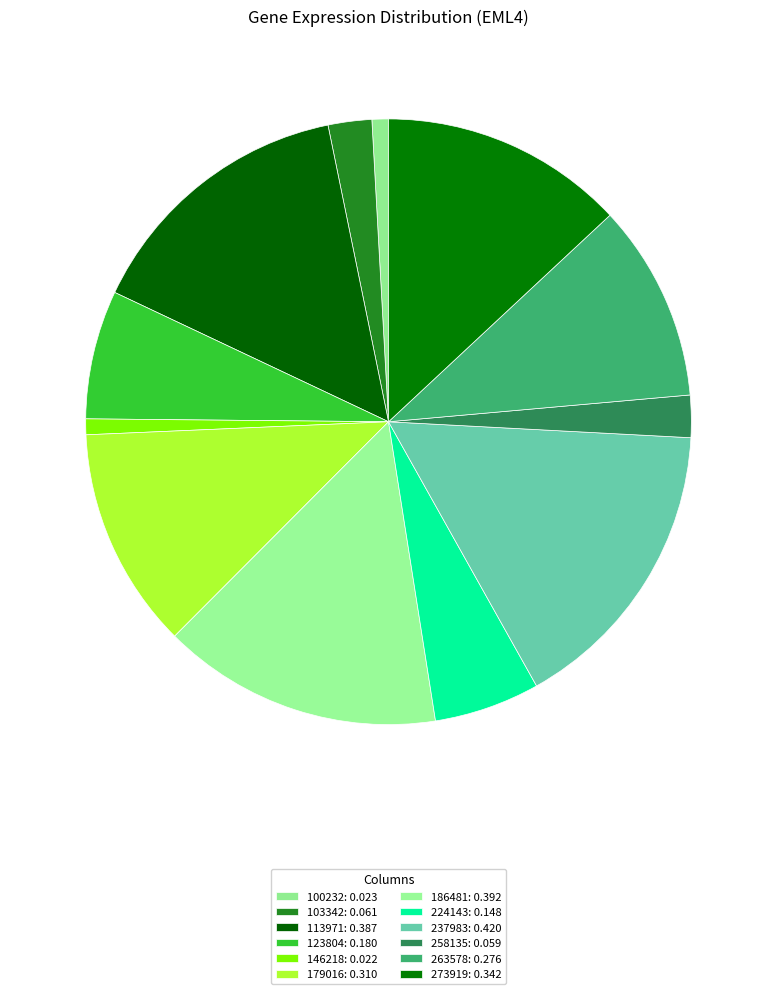

How many segments does this pie chart have?

12